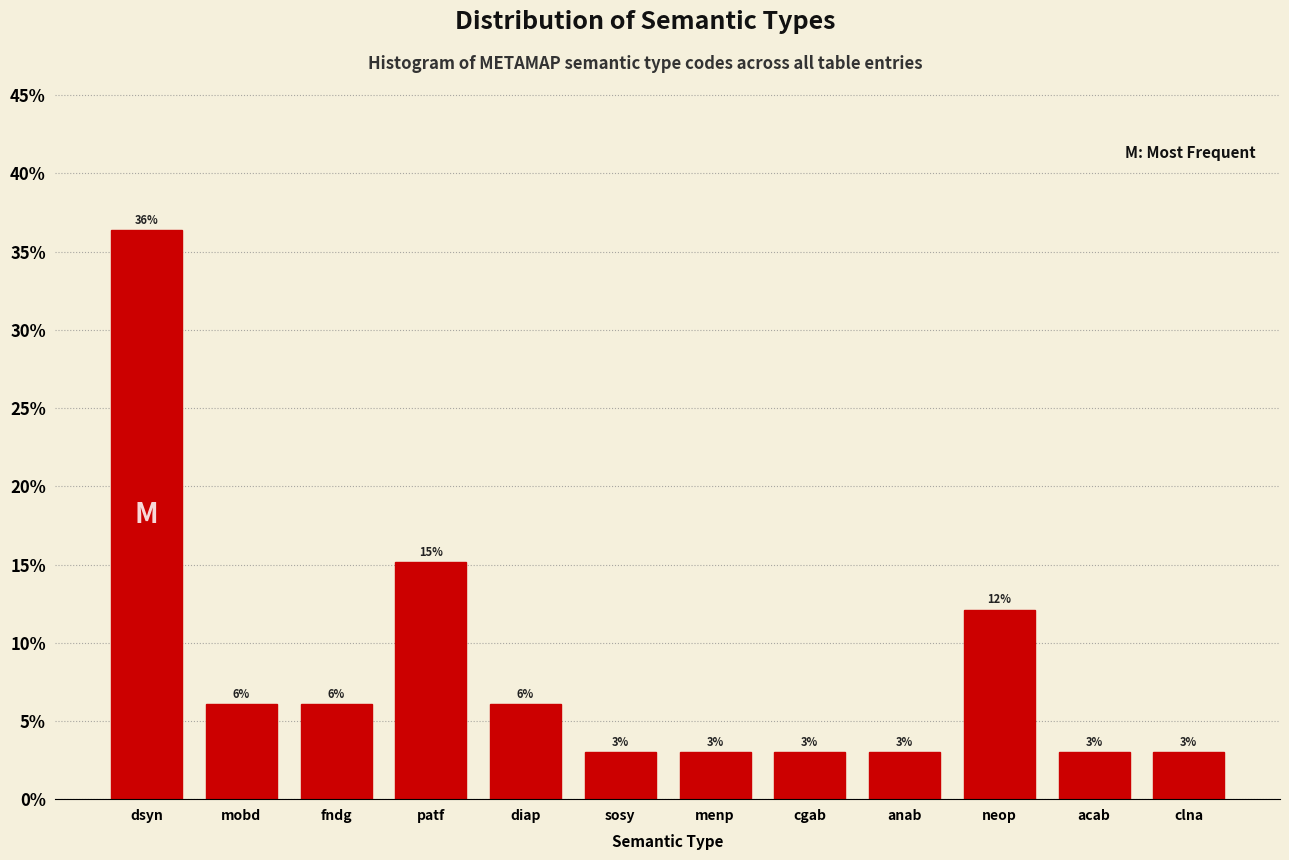

What is the label of the 11th bar from the right?

mobd